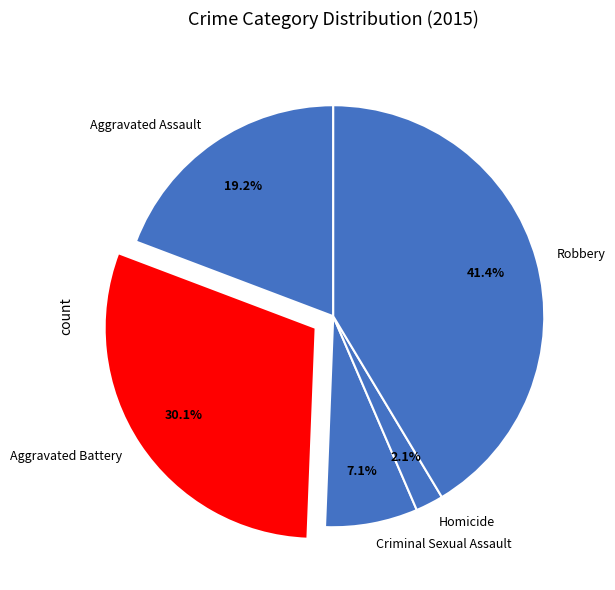

The Aggravated Assault slice represents 19% of the pie. True or false?

True